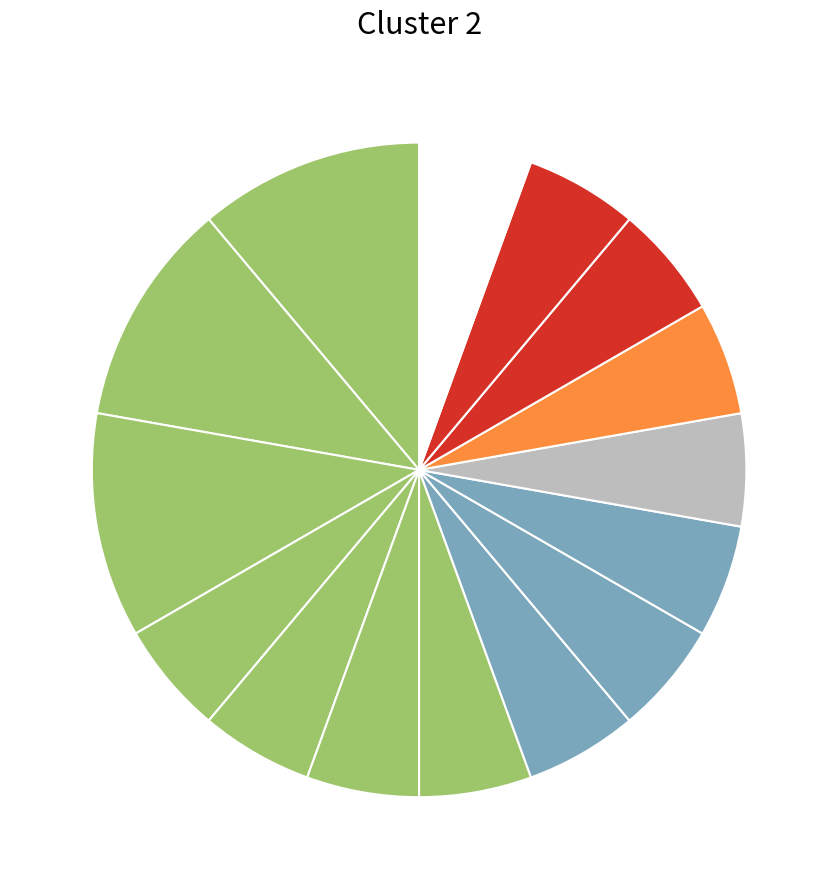

Count the number of slices in the pie.

15